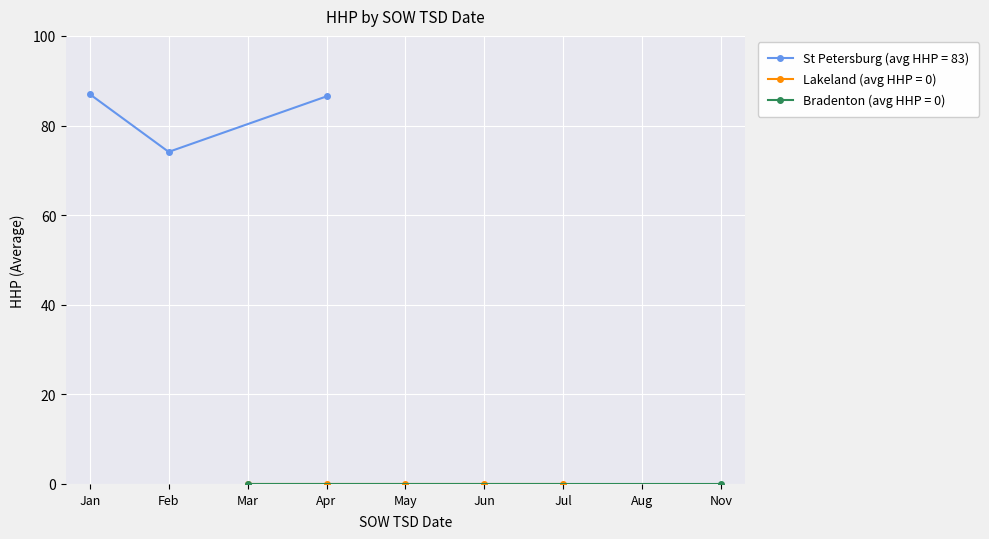

The St Petersburg (avg HHP = 83) series shows 86.5 at Apr. True or false?

True